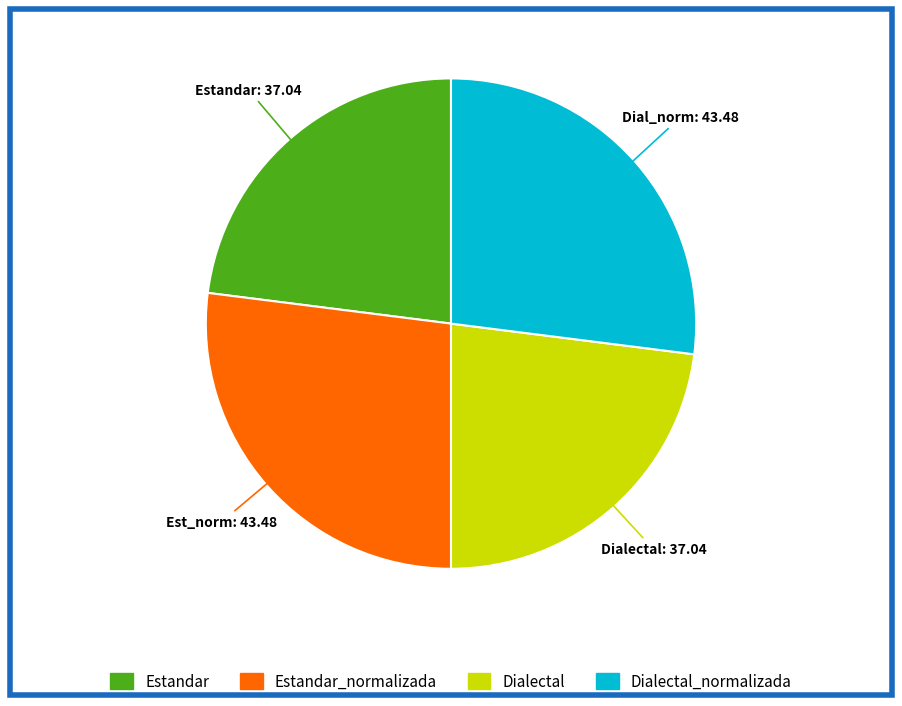

Does any single category account for the majority?

No